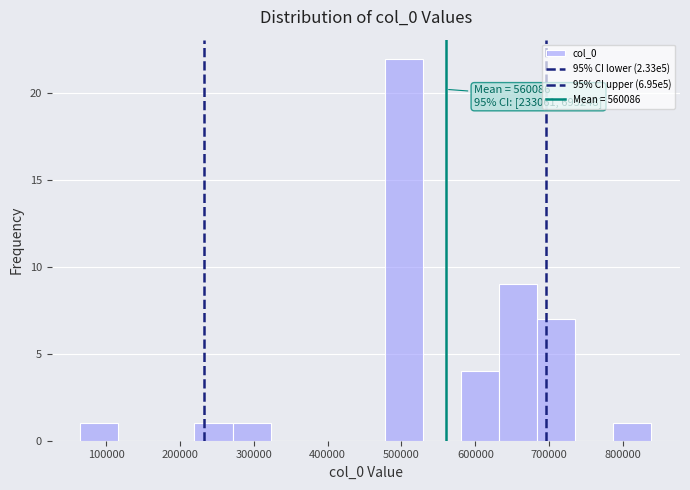

Which range on the x-axis has the tallest bar?

480000 to 530000